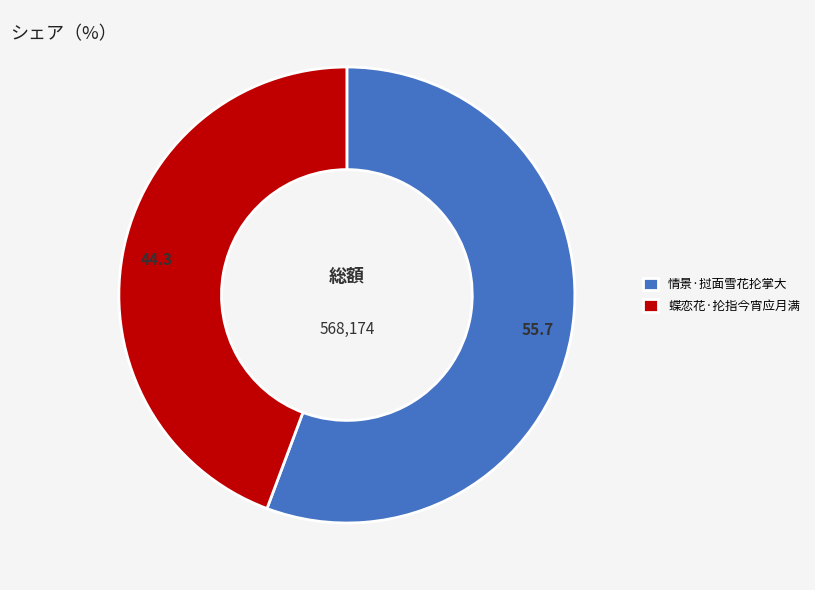

Between 蝶恋花·抡指今宵应月满 and 情景·挝面雪花抡掌大, which is larger?

情景·挝面雪花抡掌大